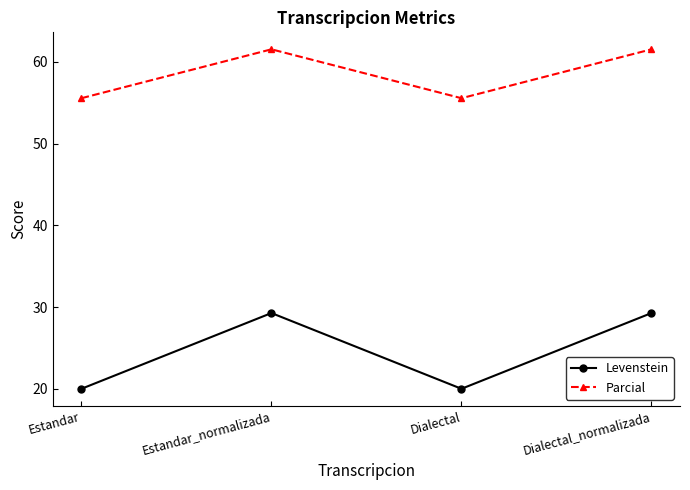

True or false: Levenstein and Parcial cross at least once.

False